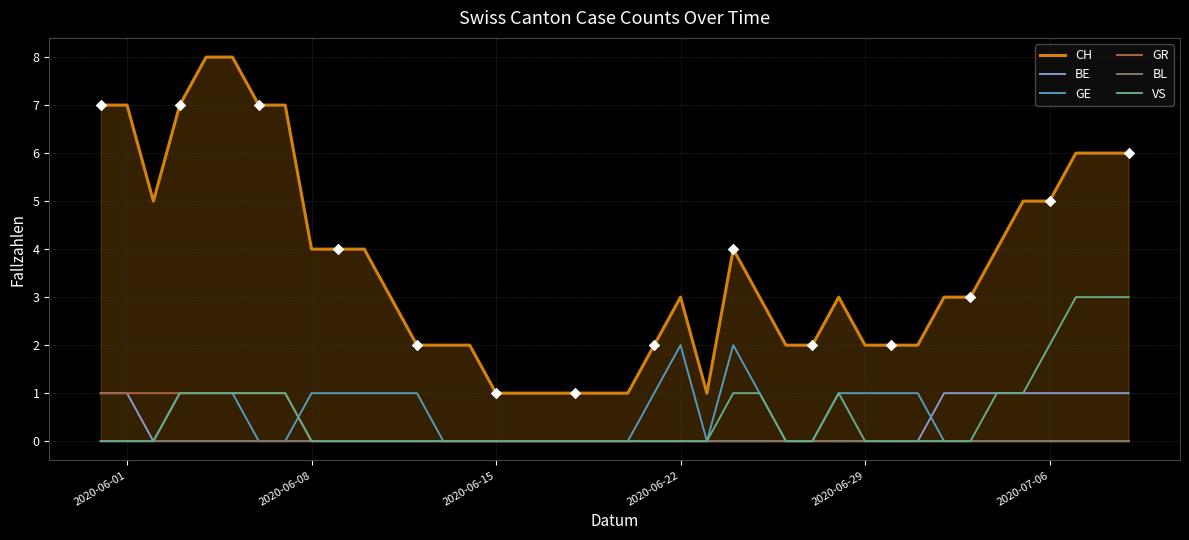

Which series has the largest total across all categories?

CH